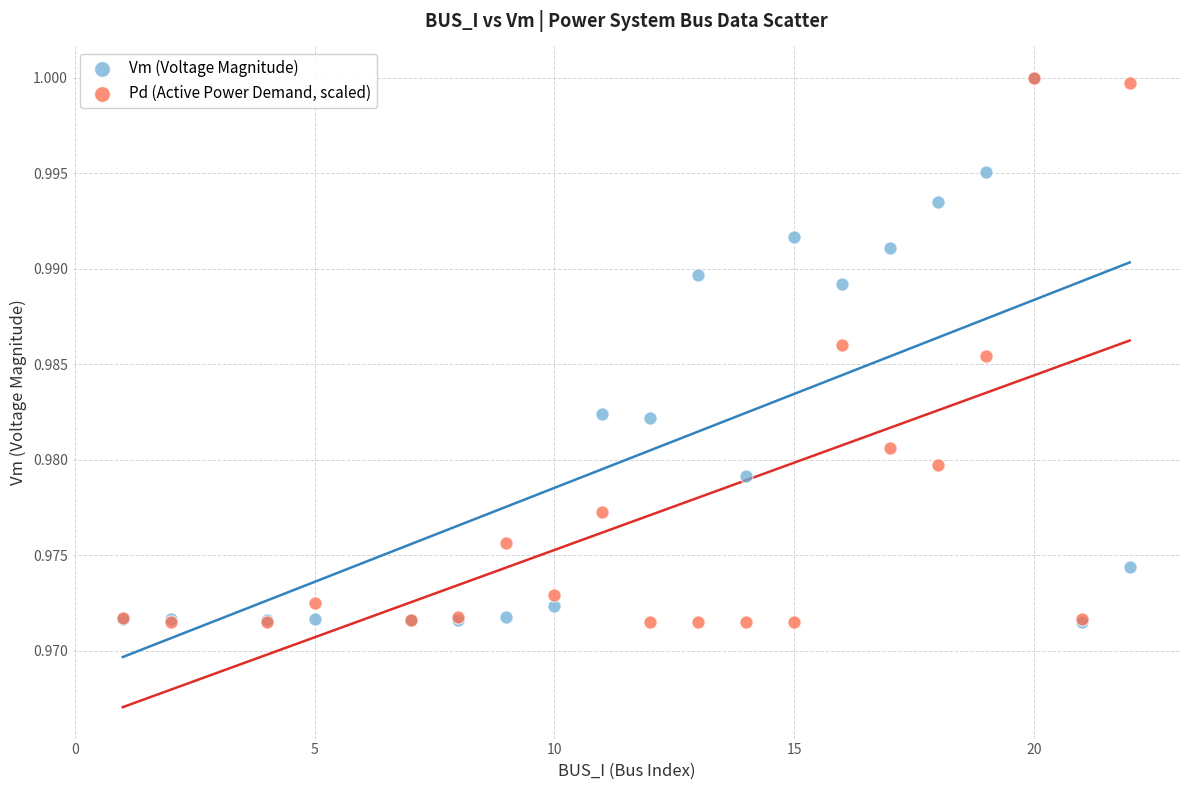

What are all the series names shown in the legend?

Vm (Voltage Magnitude), Pd (Active Power Demand, scaled)